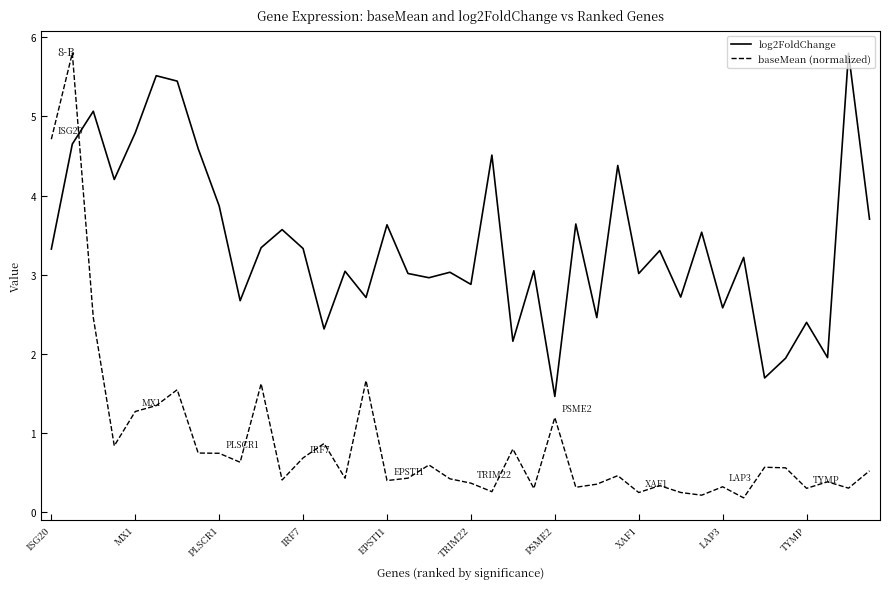

What is the difference between the maximum and minimum values in the log2FoldChange series?

4.3